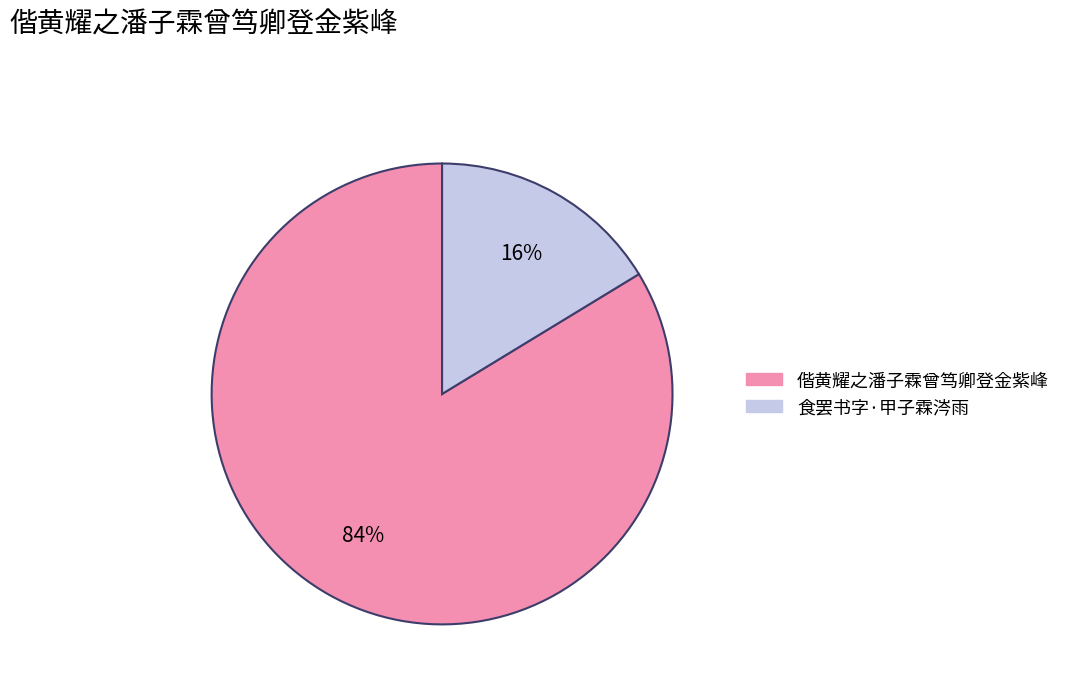

To the nearest percent, what is the average slice percentage?

50%